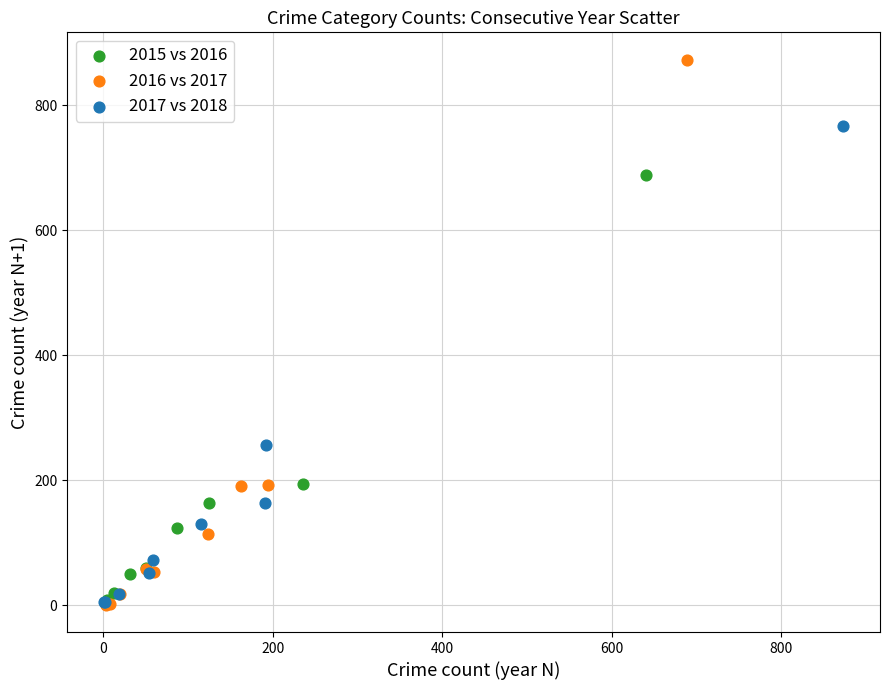

Which series reaches the maximum Y coordinate?

2016 vs 2017